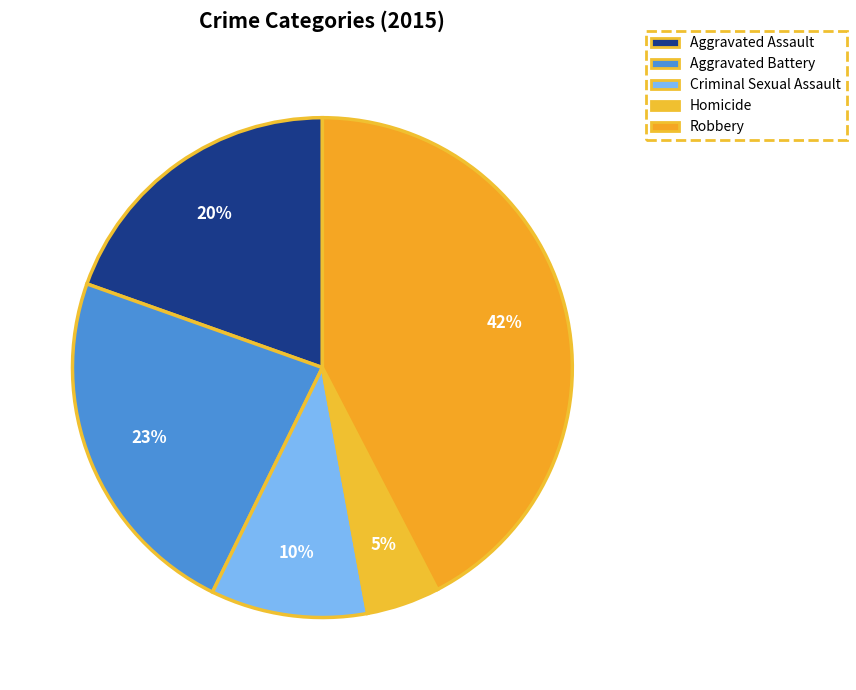

Is there a majority slice in this chart?

No